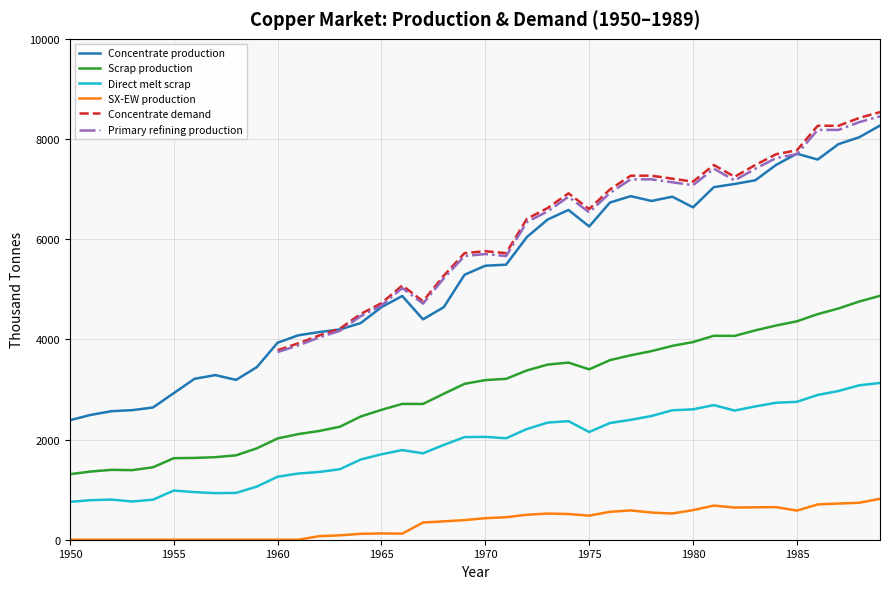

True or false: SX-EW production and Direct melt scrap intersect in this chart.

False